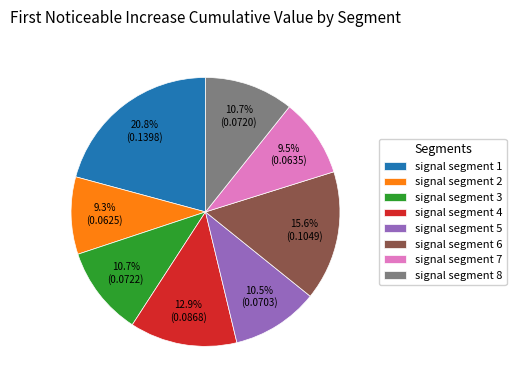

What percentage is the signal segment 3 slice, to the nearest percent?

11%